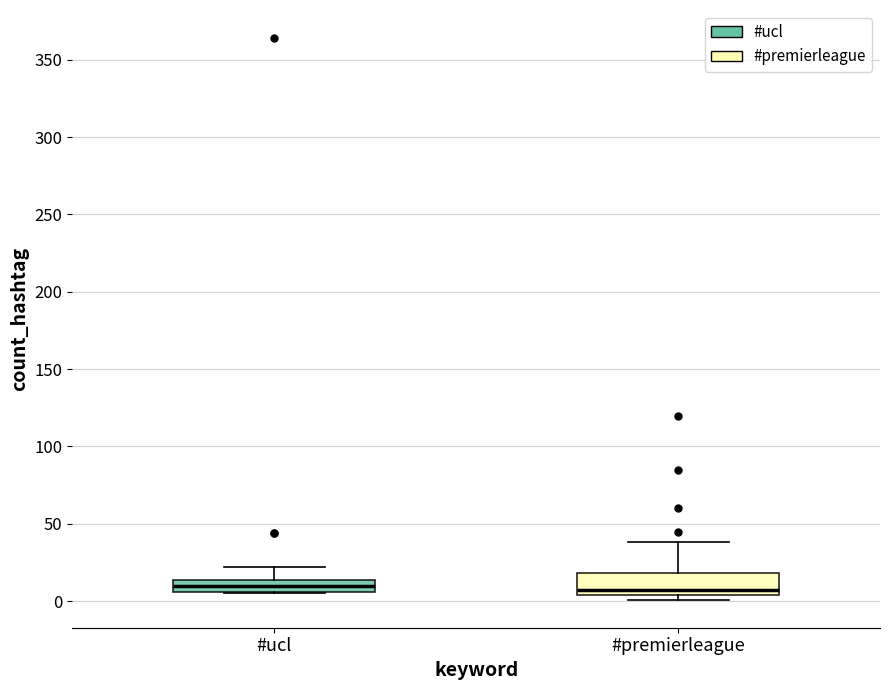

Where is the lower edge of the box for #premierleague on the y-axis? The values are not printed on the chart, so give them approximately, as read against the axis.

5